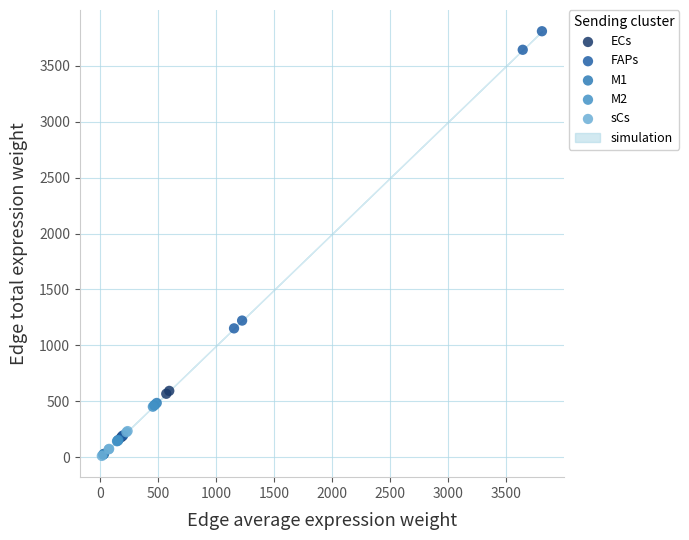

Which series has the largest Y range (max minus min)?

FAPs